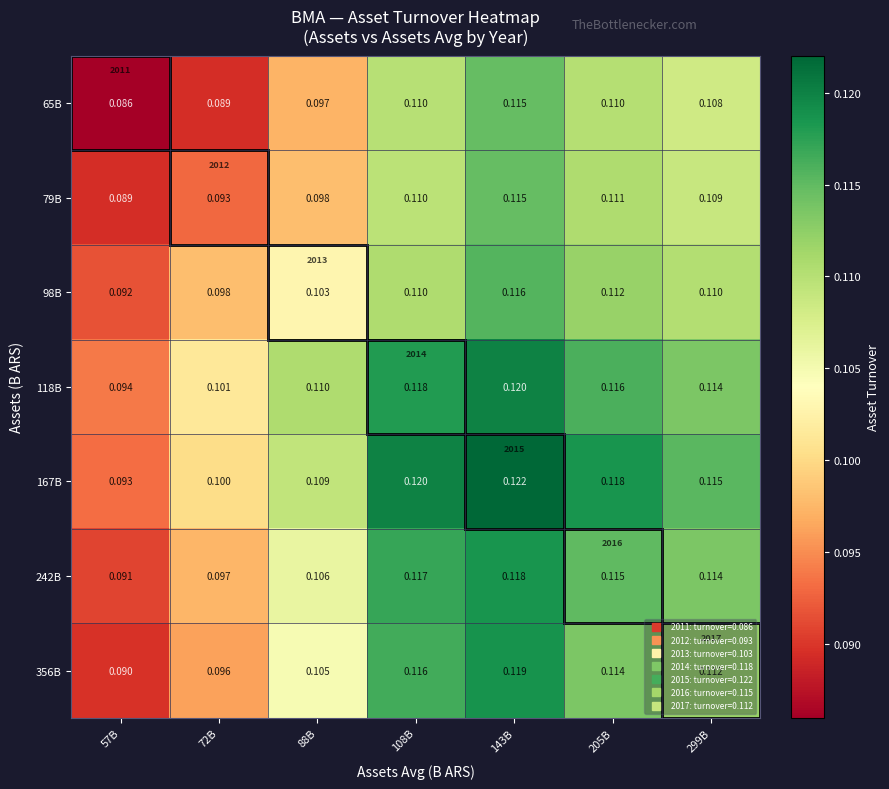

At which category is the sum across all series the highest?

143B